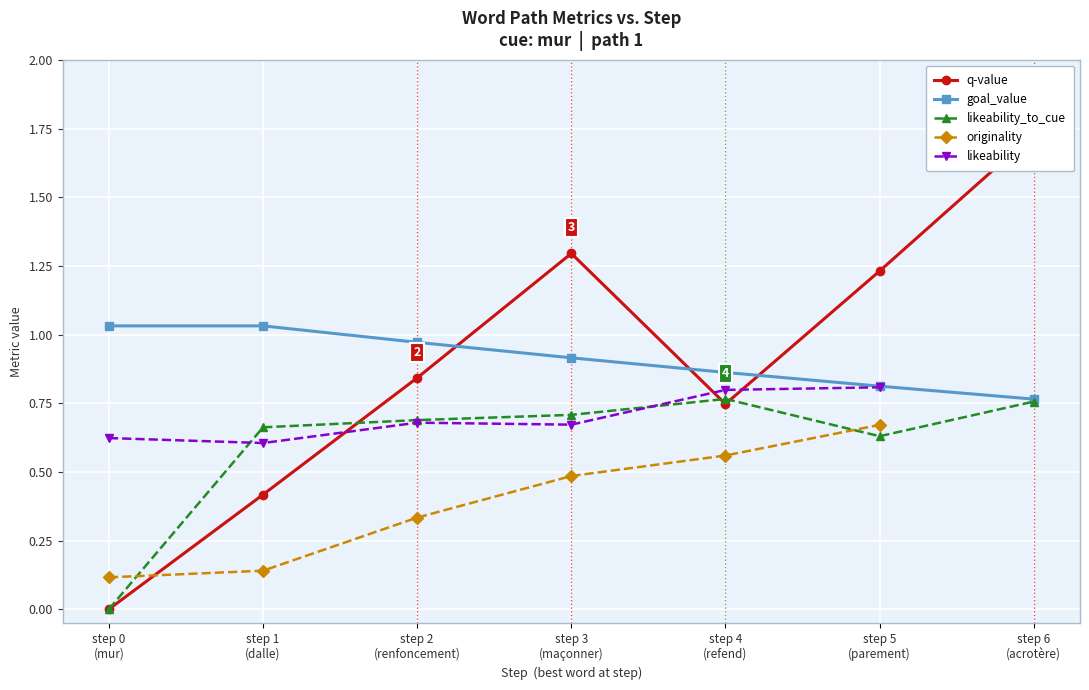

True or false: originality and likeability cross at least once.

False